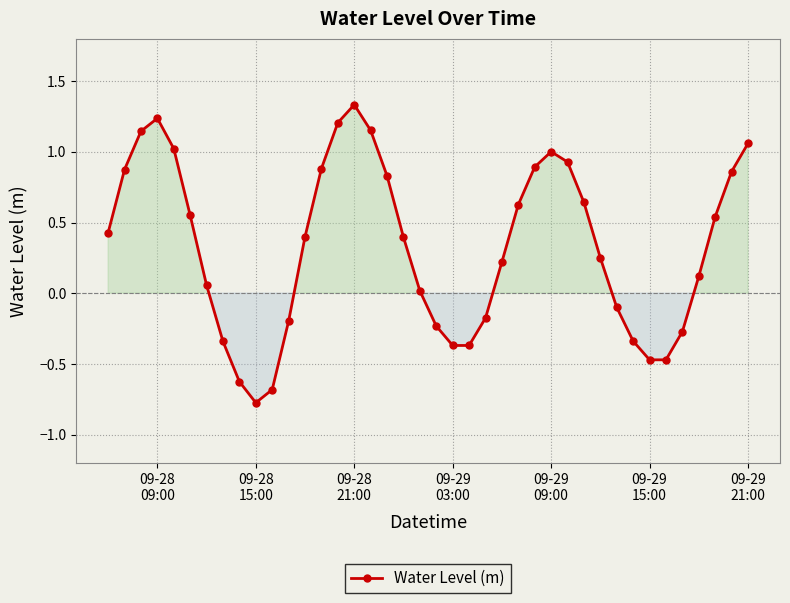

How many negative values are there?

14